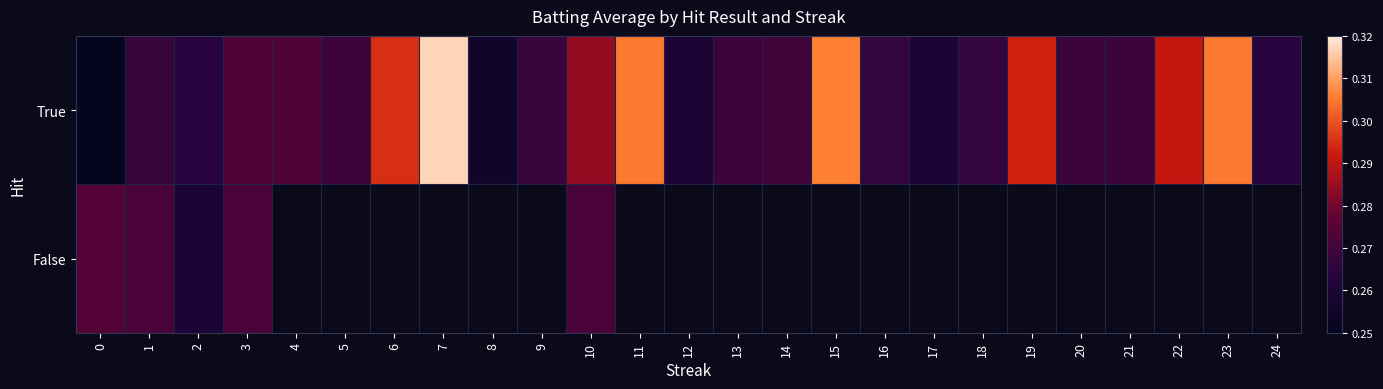

Between 2 and 3, which series saw the biggest shift?

False